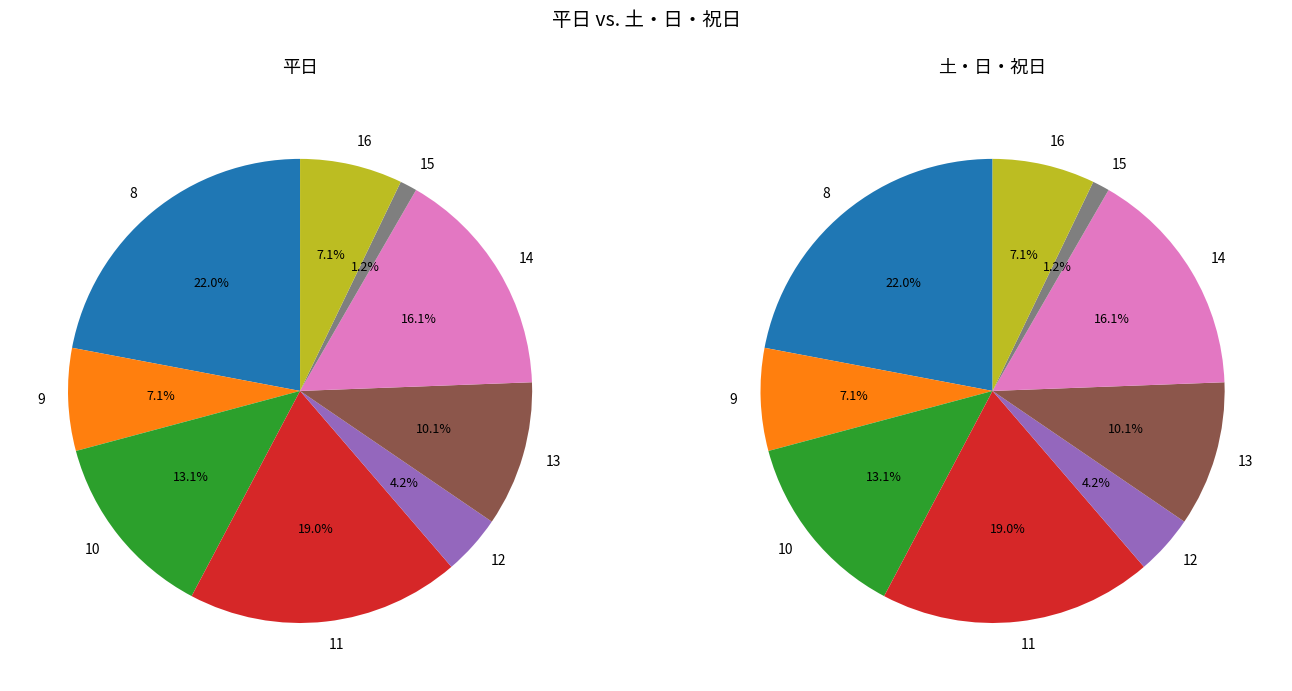

Which series has the widest spread of values?

平日